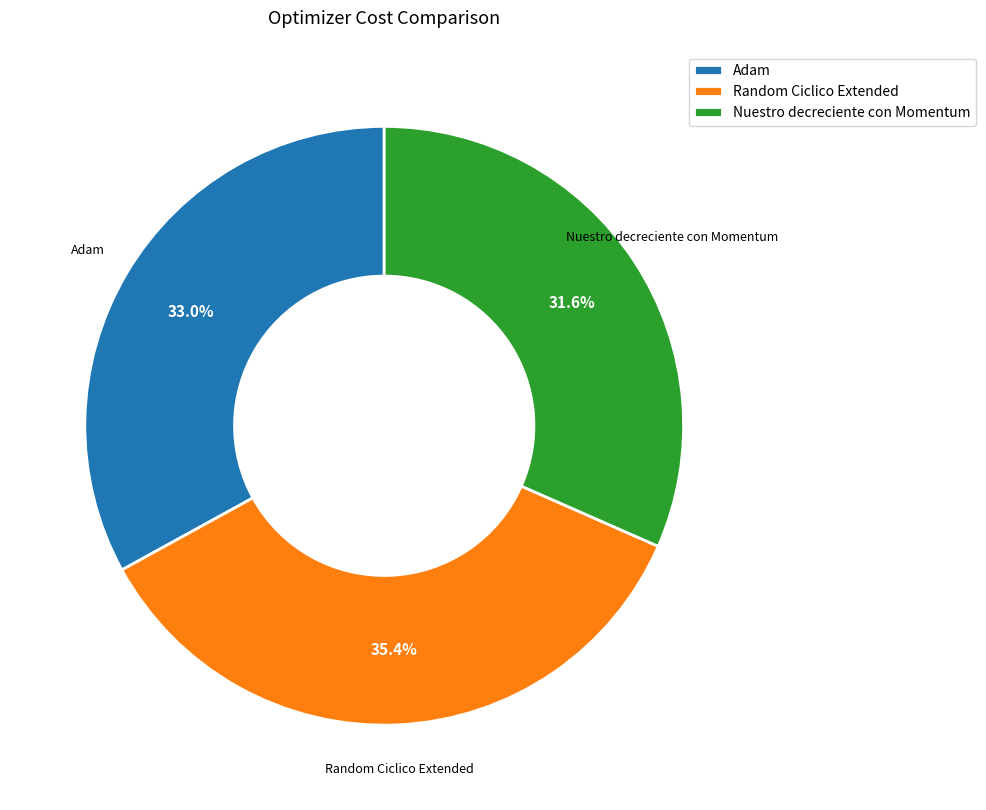

Does any single category account for the majority?

No